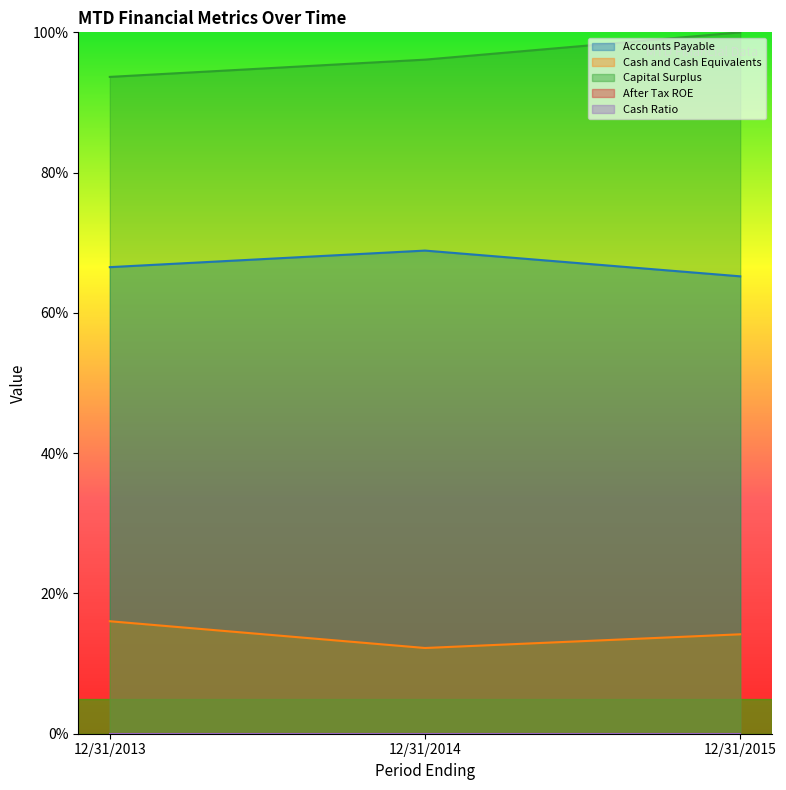

What is the minimum value for Capital Surplus?

93.6